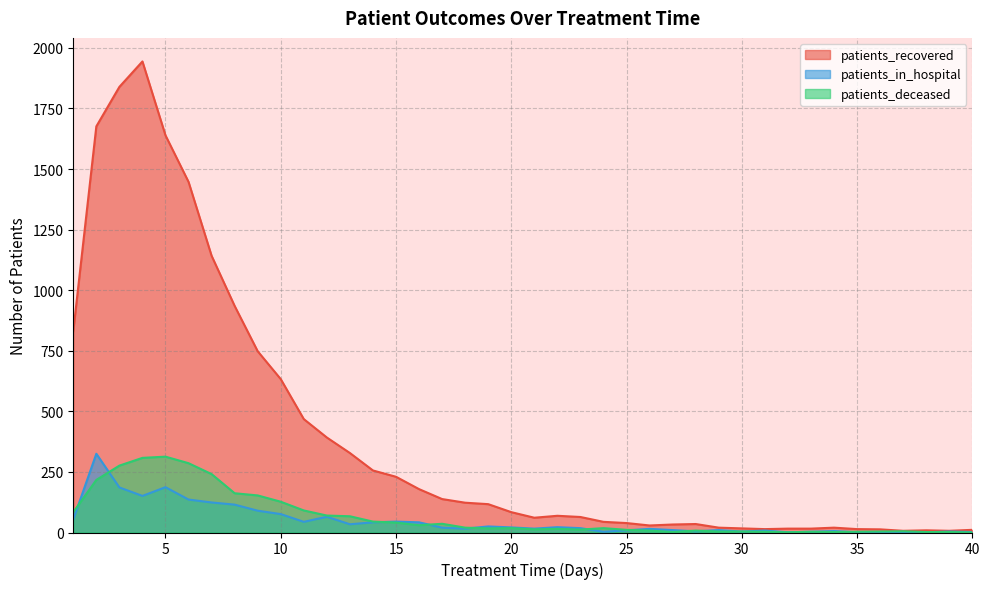

Which series has the largest range (max minus min)?

patients_recovered